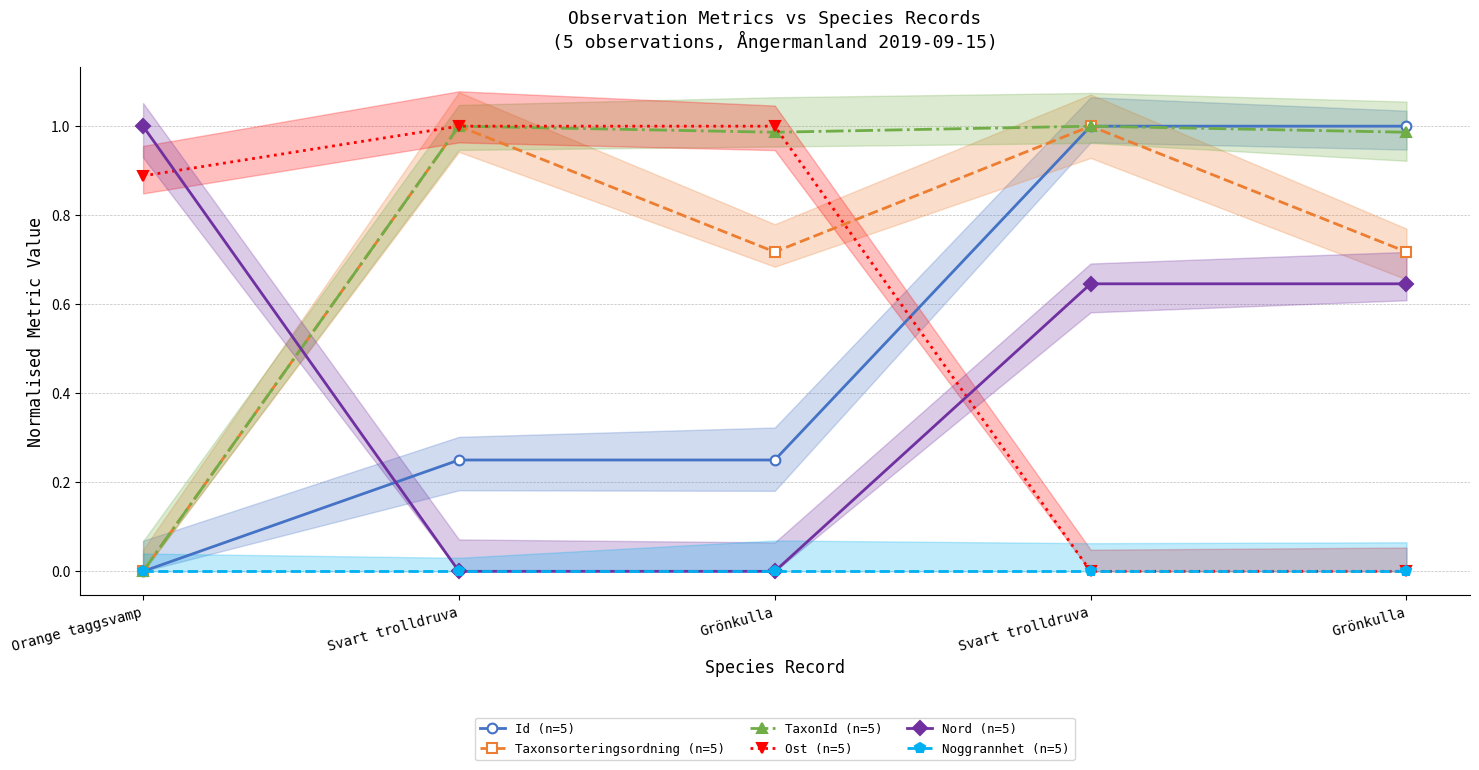

Is this an area chart (filled region under the line)?

No